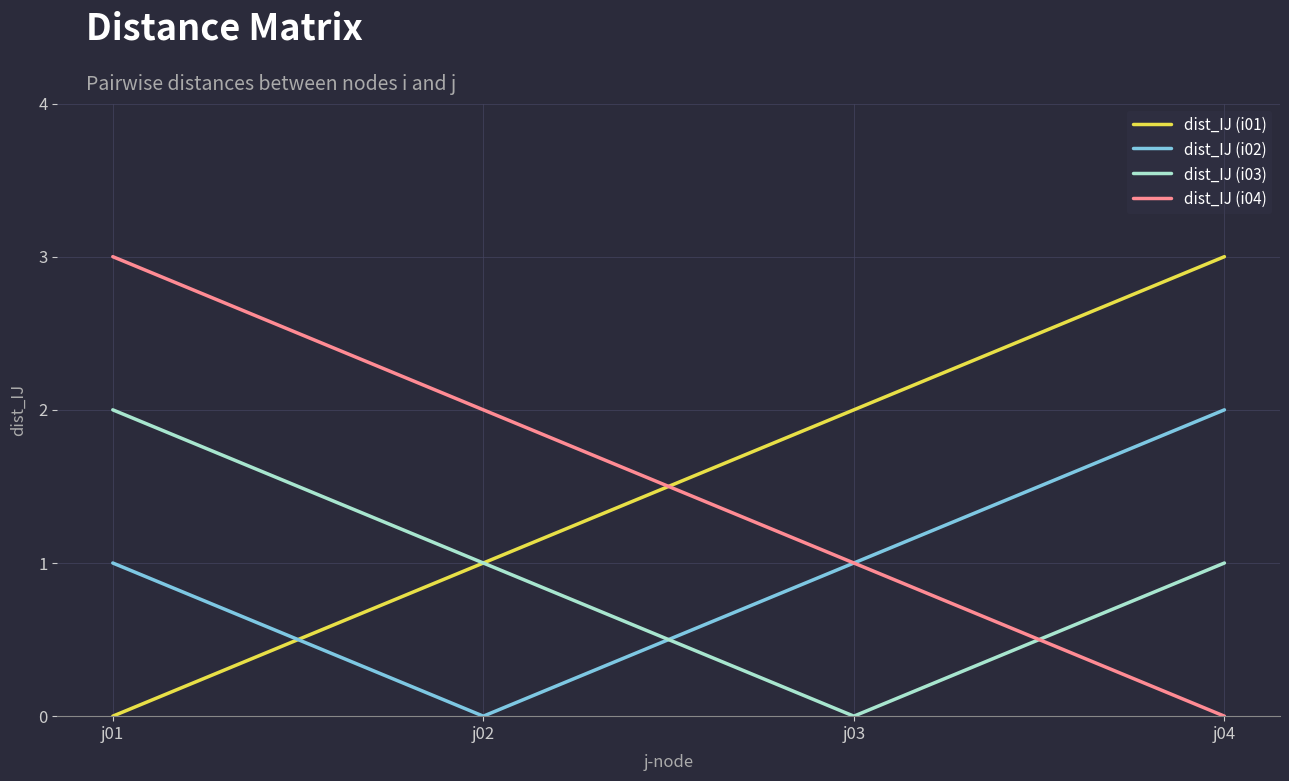

True or false: dist_IJ (i02) has a value of 2 at j04.

True